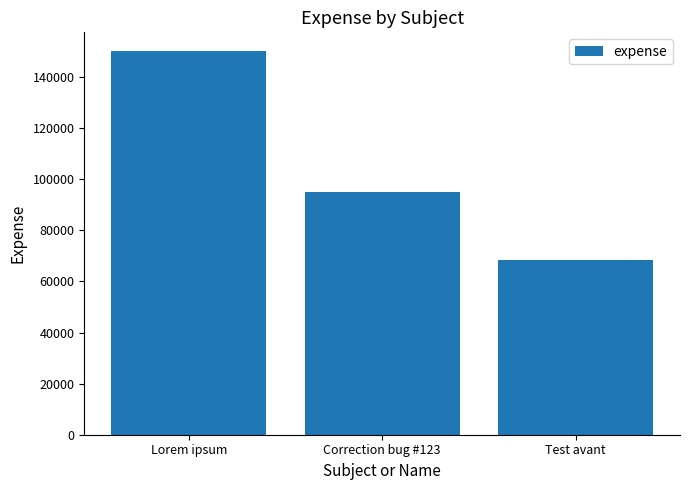

At which category does the chart reach its minimum across all series?

Test avant